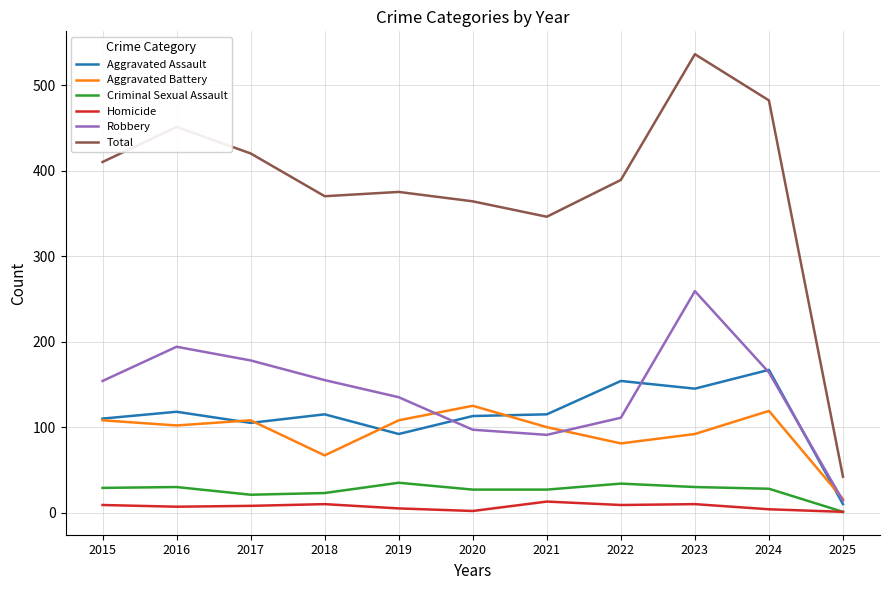

True or false: Criminal Sexual Assault and Aggravated Assault cross at least once.

False